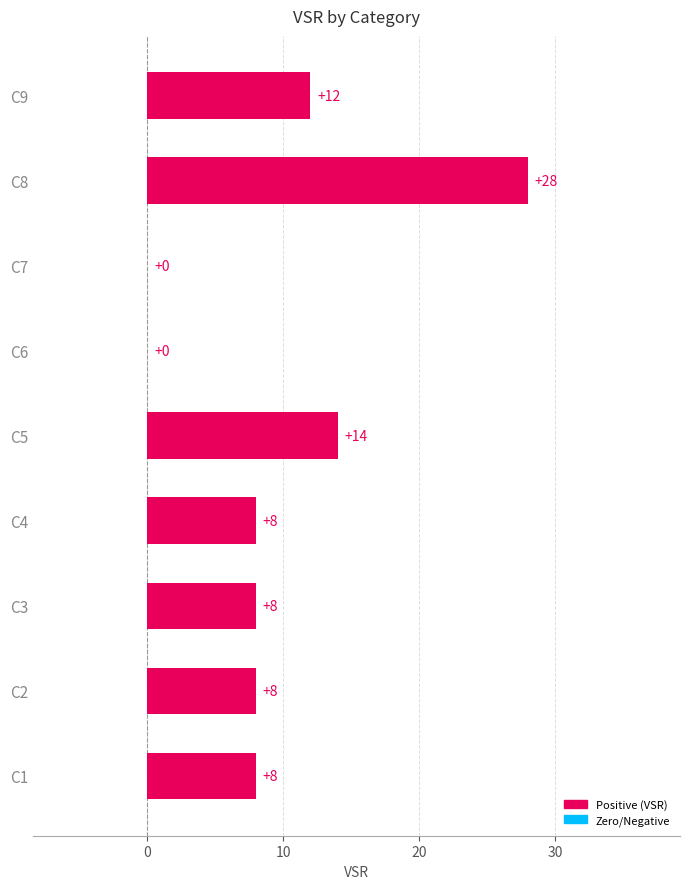

What is the maximum value shown in the chart?

28